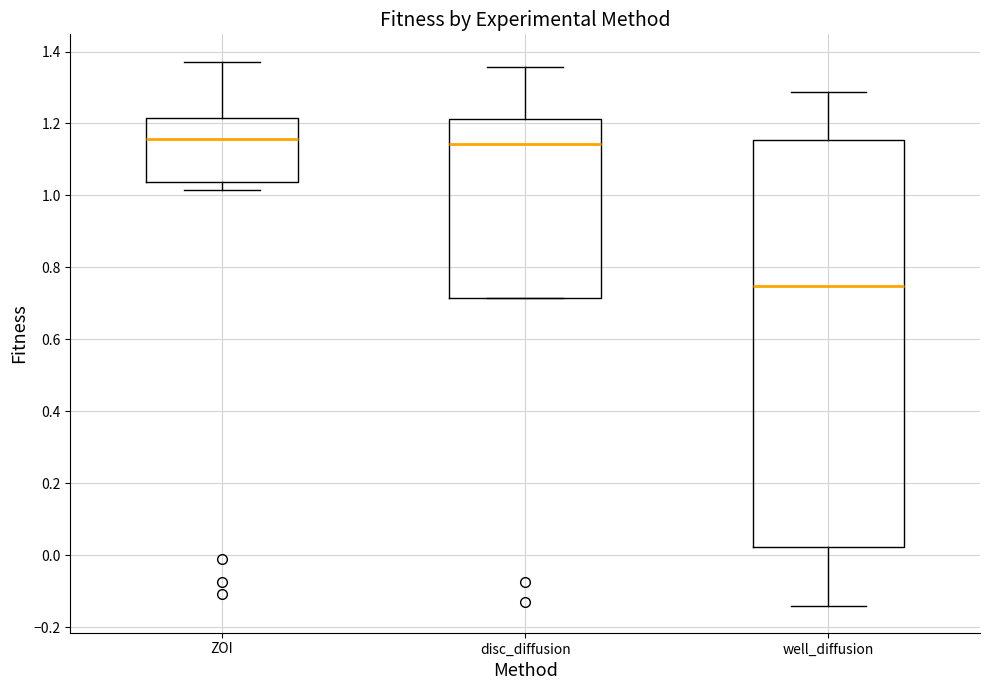

Which box is the tallest, from its lower edge to its upper edge?

well_diffusion